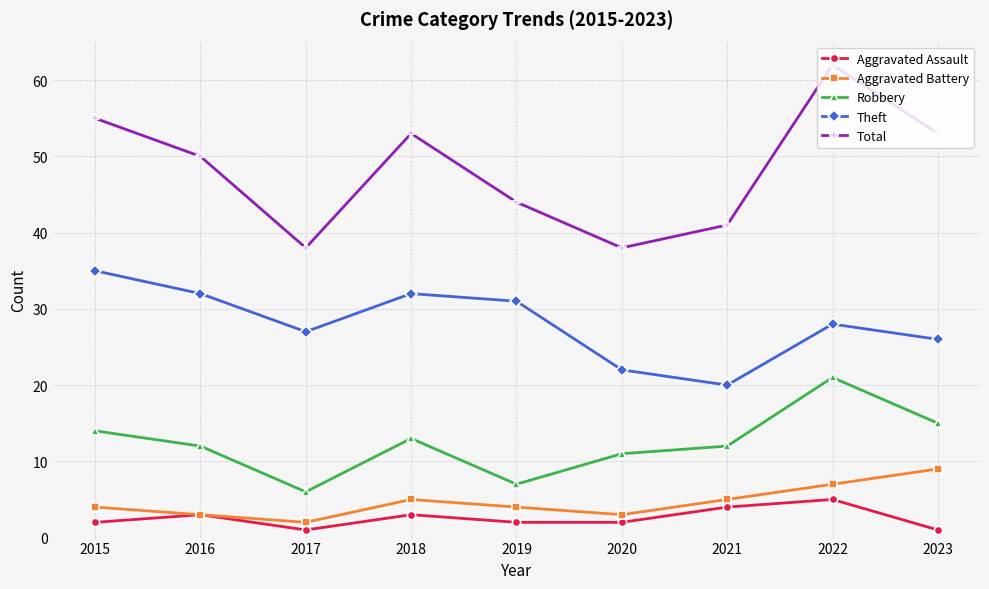

Where does the Total series first go above 50?

2015